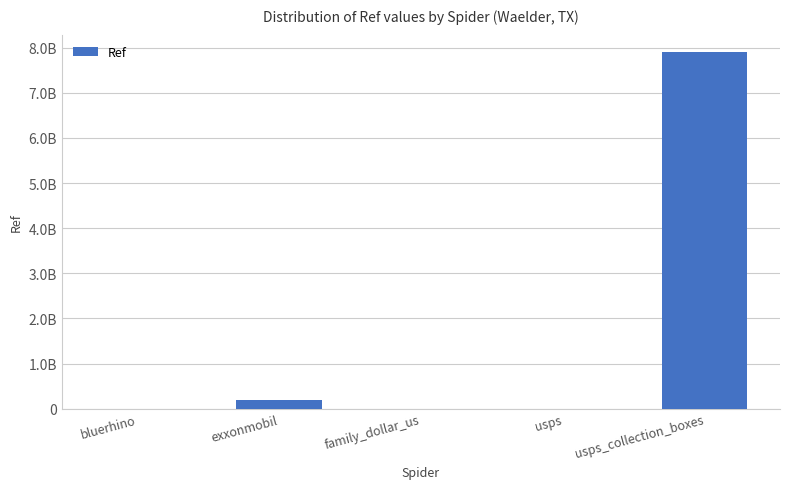

Read the value at family_dollar_us, to the nearest 100.

31100